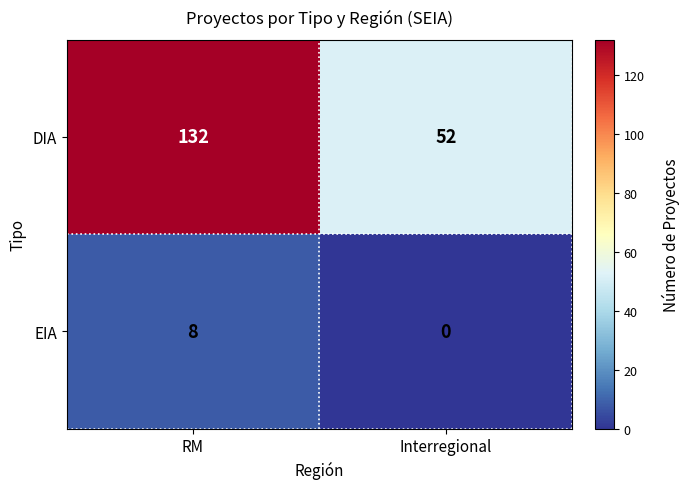

Which series has the largest range (max minus min)?

DIA